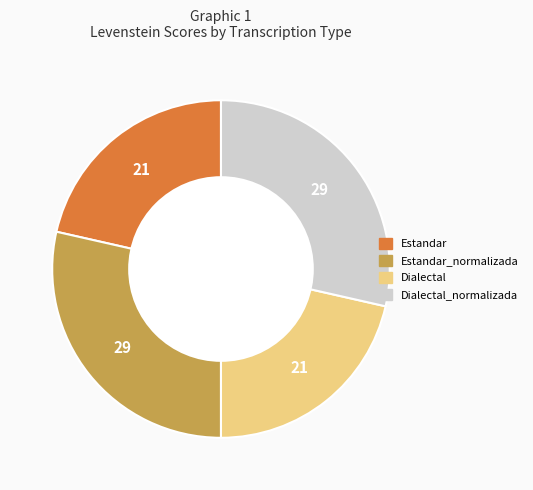

Is there a majority slice in this chart?

No